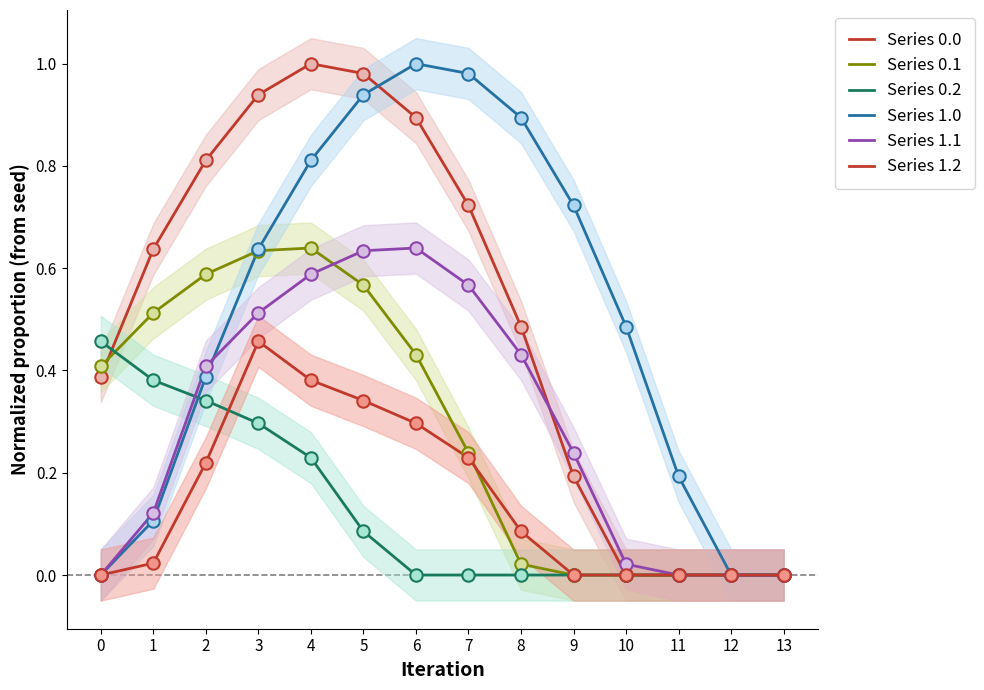

What are all the series names shown in the legend?

Series 0.0, Series 0.1, Series 0.2, Series 1.0, Series 1.1, Series 1.2